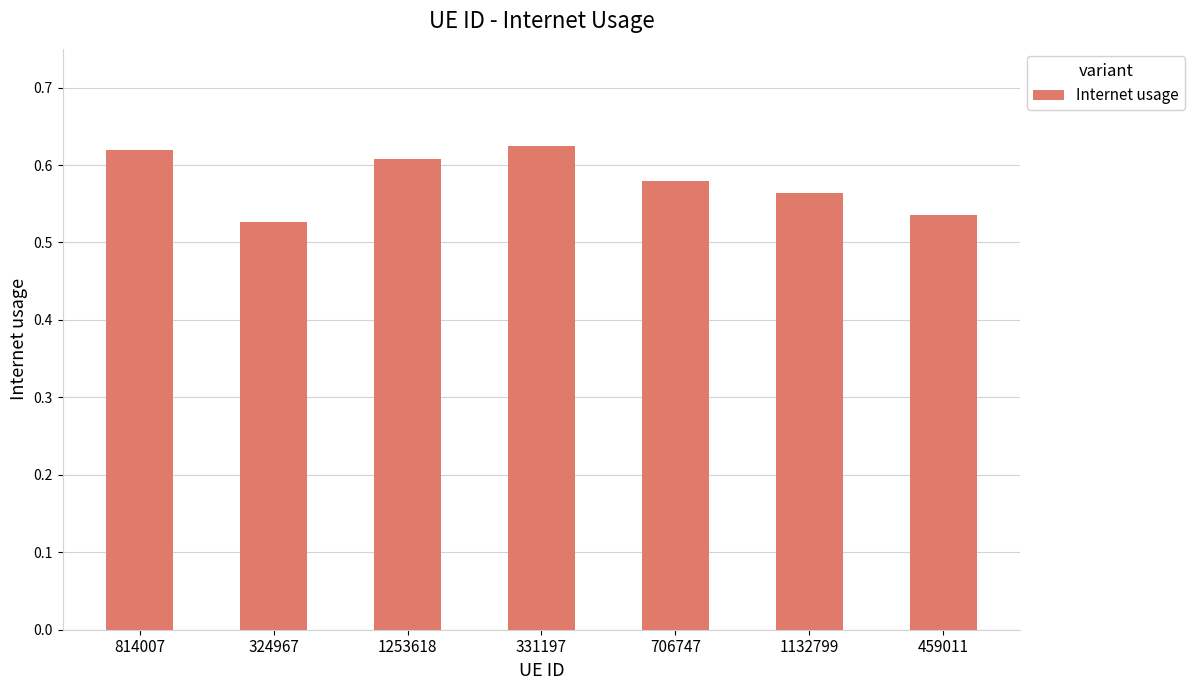

Which has a higher value, 814007 or 1253618?

814007